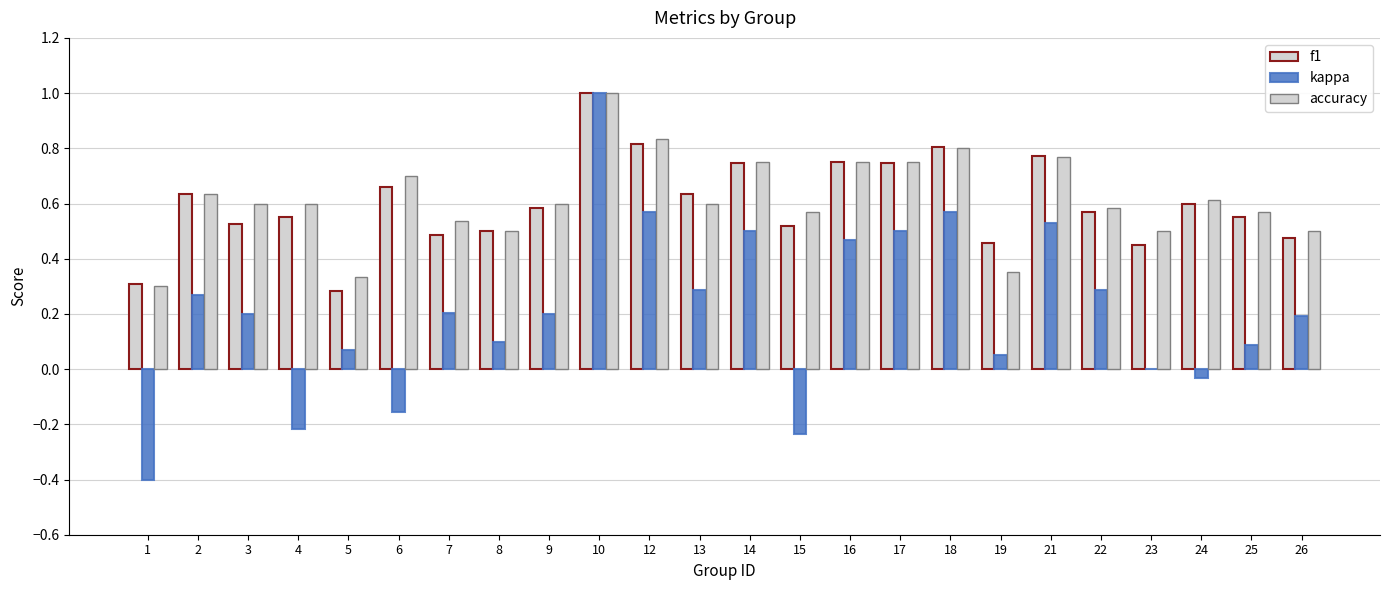

List the labels in order of accuracy value, largest first.

10, 12, 18, 21, 14, 16, 17, 6, 2, 24, 3, 4, 9, 13, 22, 15, 25, 7, 8, 23, 26, 19, 5, 1